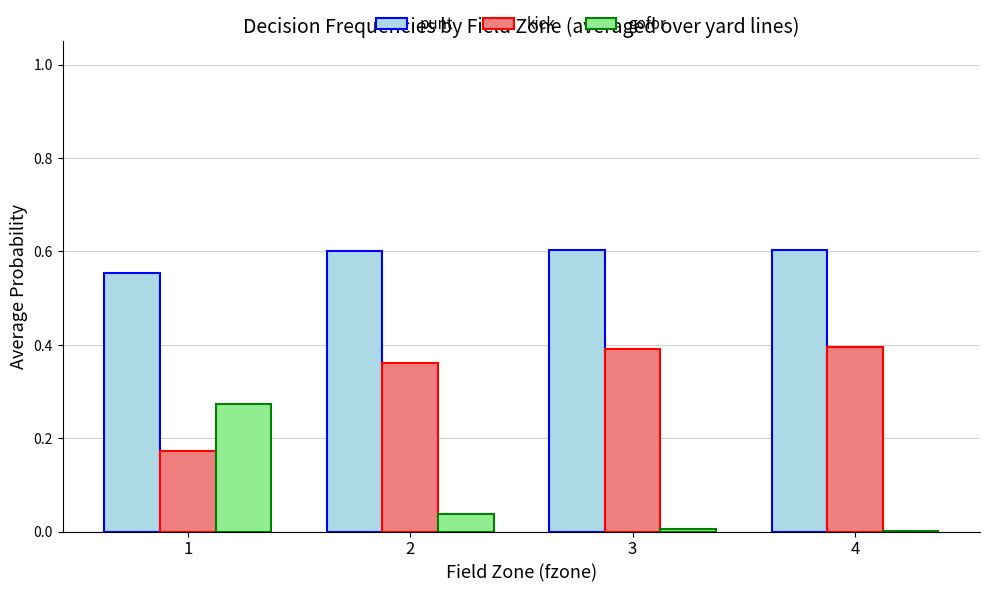

The kick series shows 0.5 at 4. True or false?

False